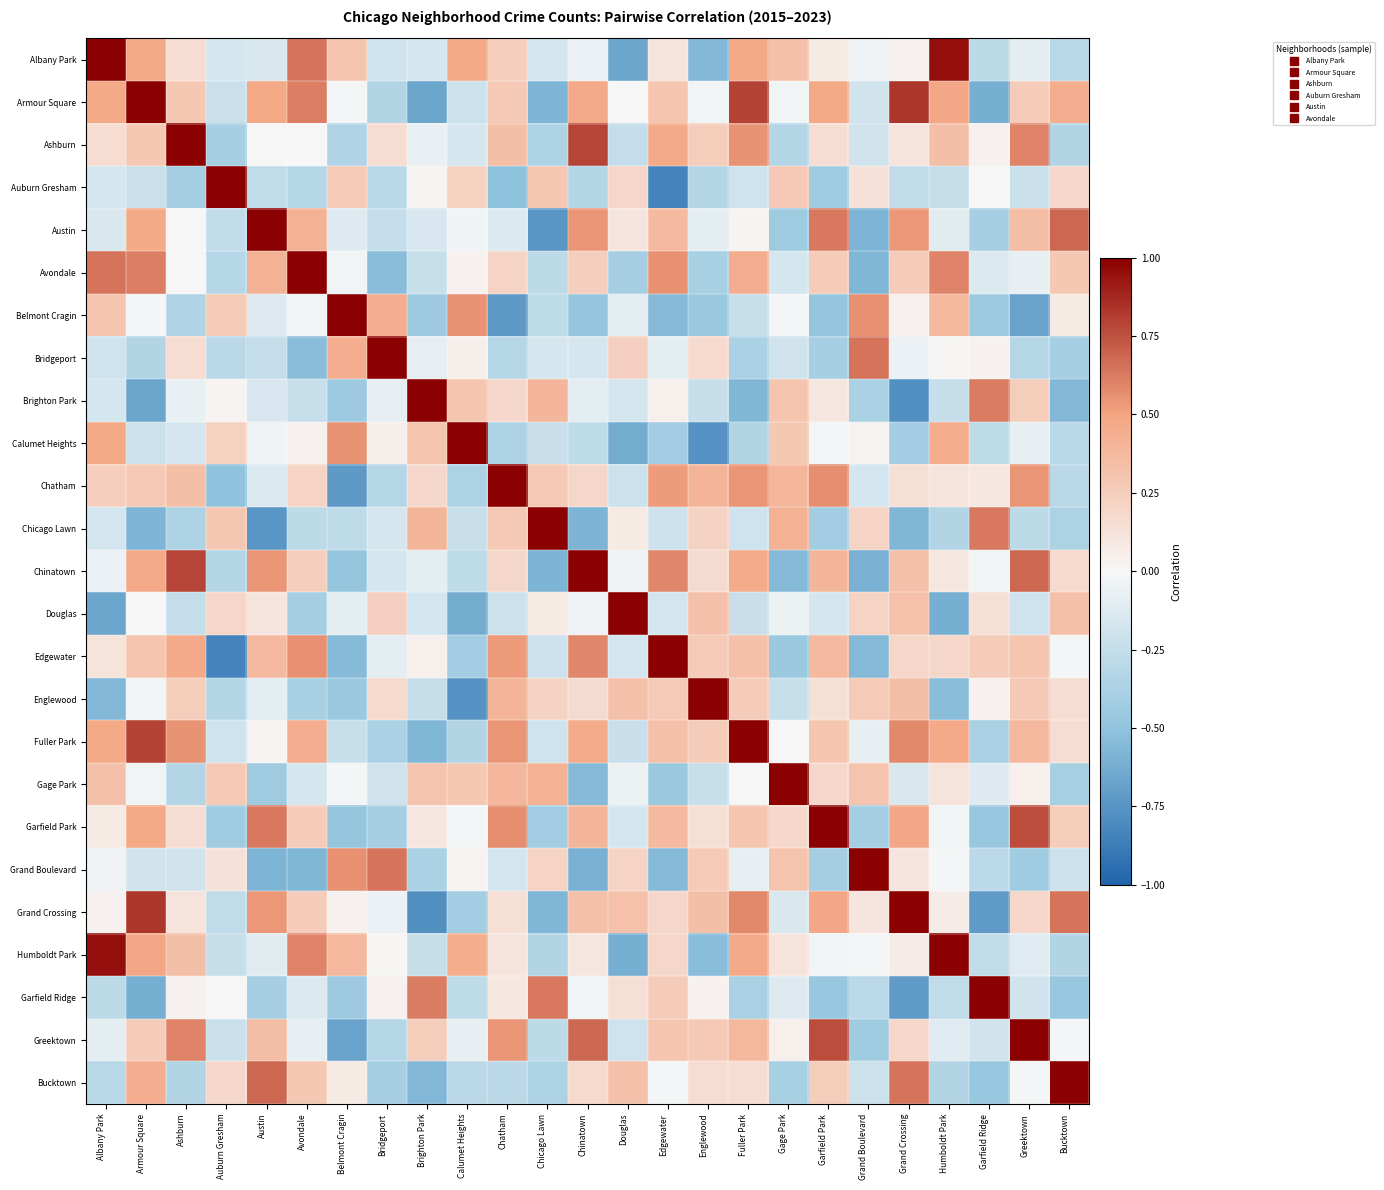

Which category has the highest value across all series?

Armour Square